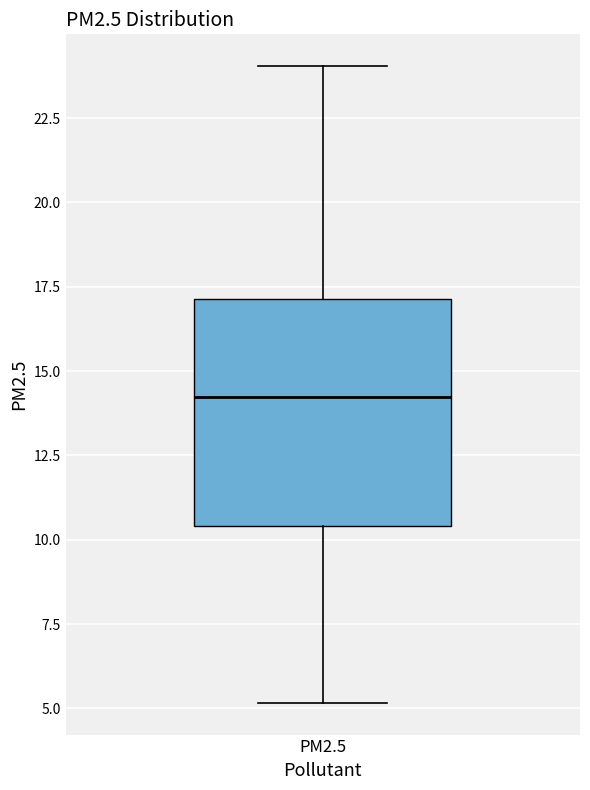

Transcribe this box plot: give where the median line is, the range the box spans, and where the two whiskers end, as read against the y-axis. The values are not printed on the chart, so give them approximately, as read against the axis.

median 14.0, box 10.5 to 17.0, whiskers 5.0 to 24.0